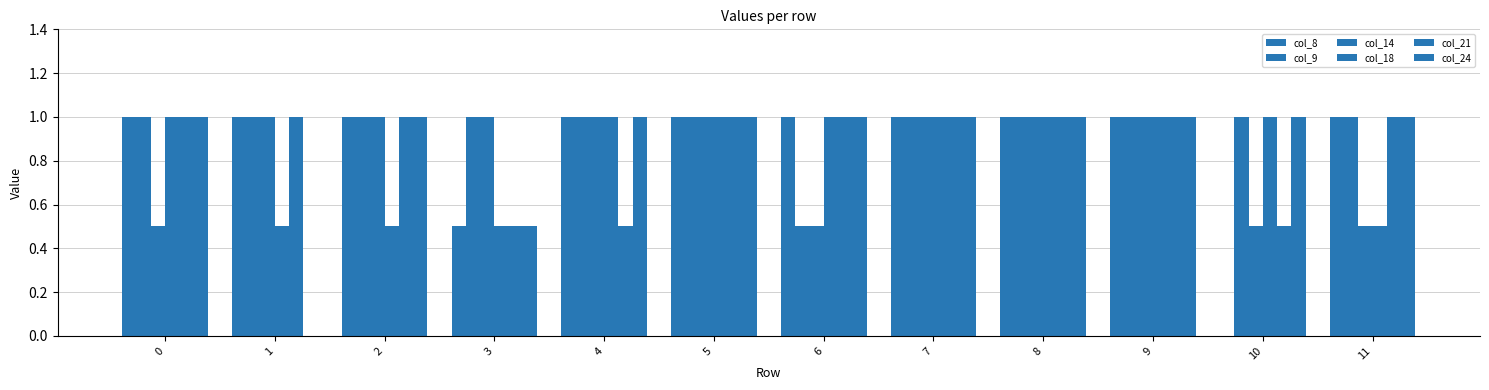

Count the number of data series in this chart.

6